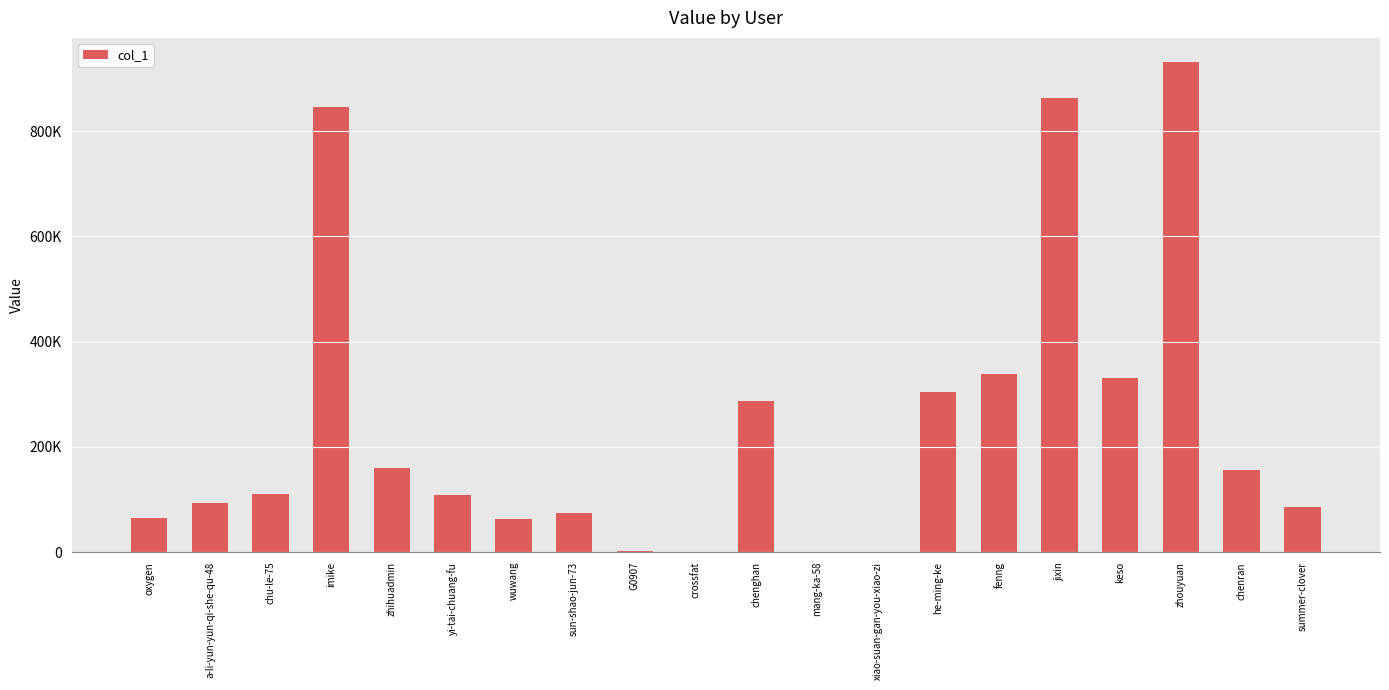

Which label corresponds to the smallest value in the chart?

crossfat